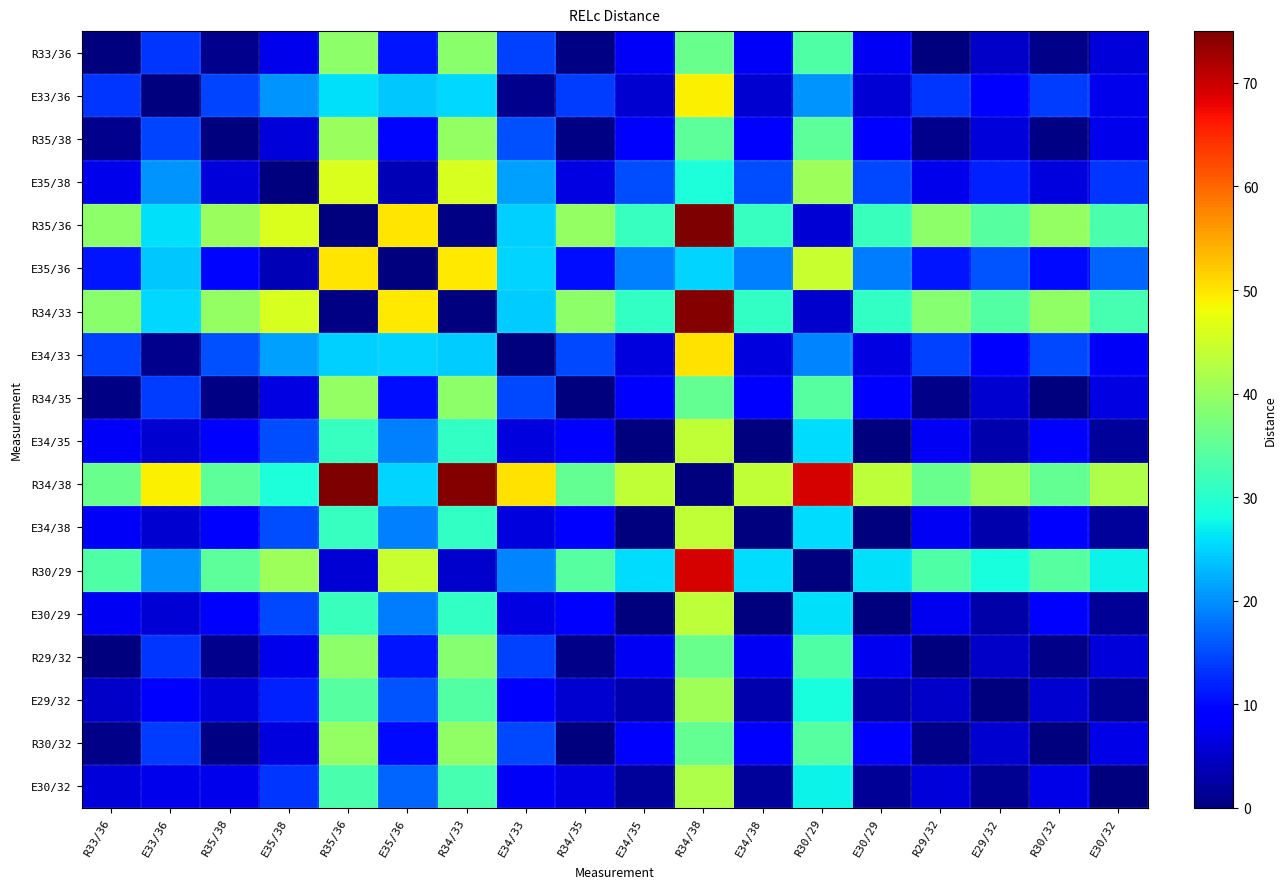

Which series has the largest total across all categories?

R34/38